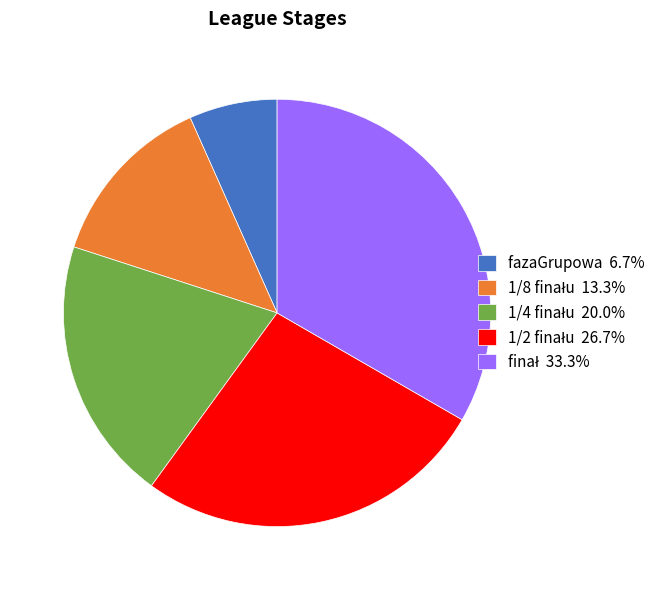

Is fazaGrupowa 6.7% the majority of the pie?

No